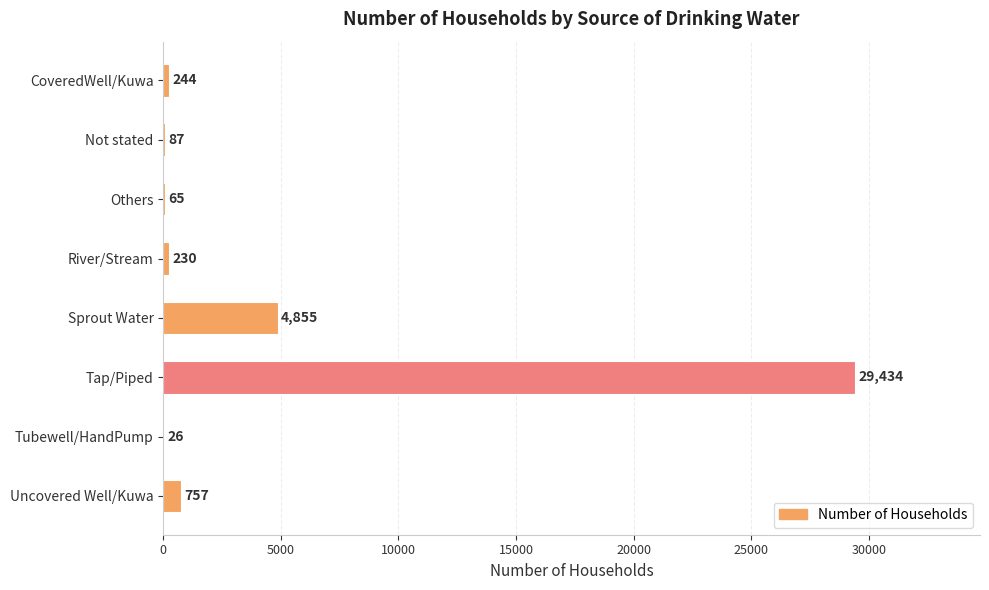

What is the maximum value shown in the chart?

29434